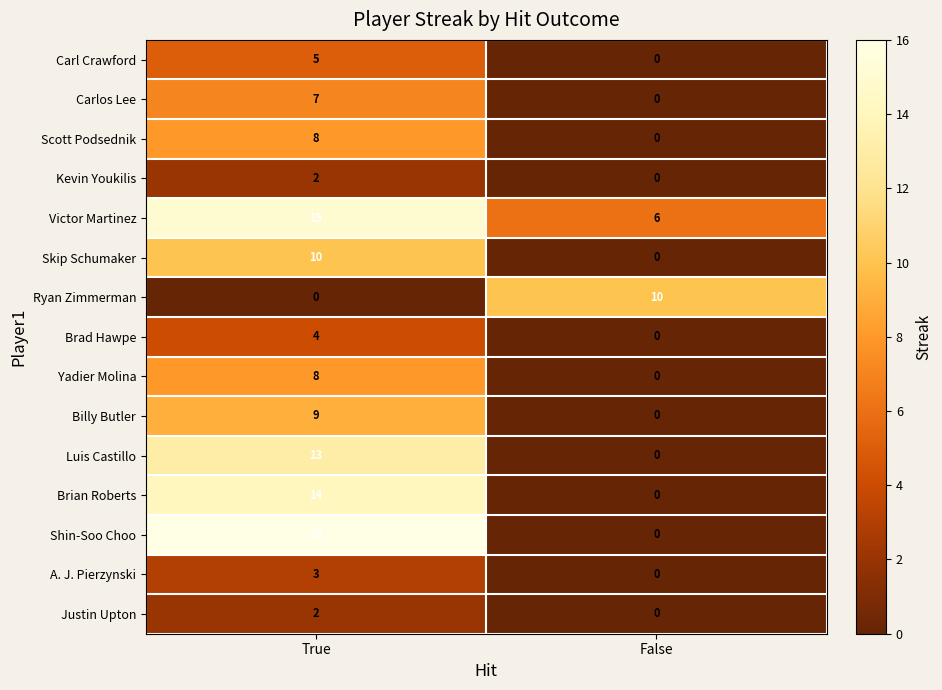

The value of Billy Butler at False is 0. True or false?

True